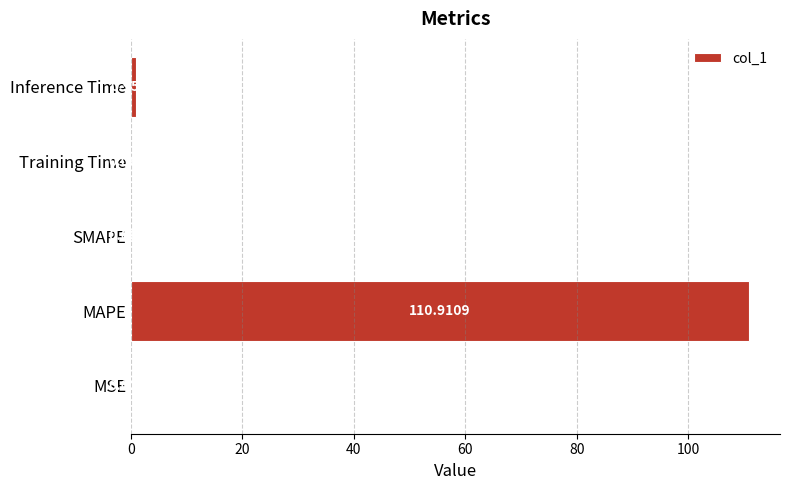

At which label is the value closest to 55?

Inference Time